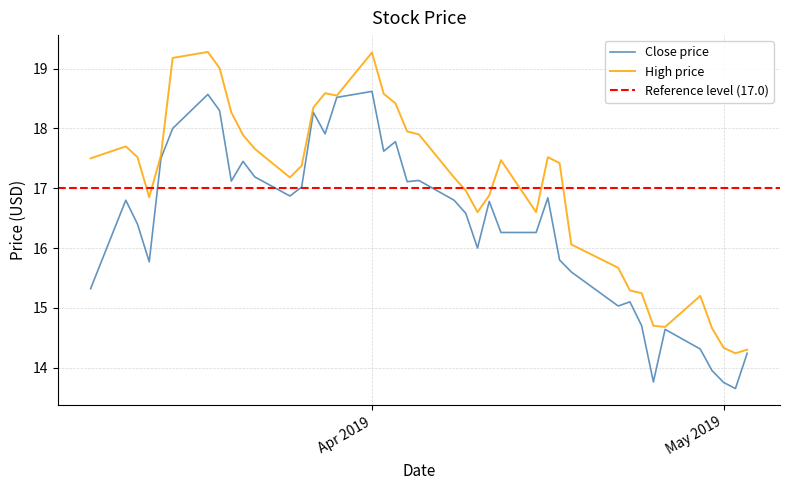

What is the sum of the Close values at 2019-04-22 and 2019-03-11?

31.8